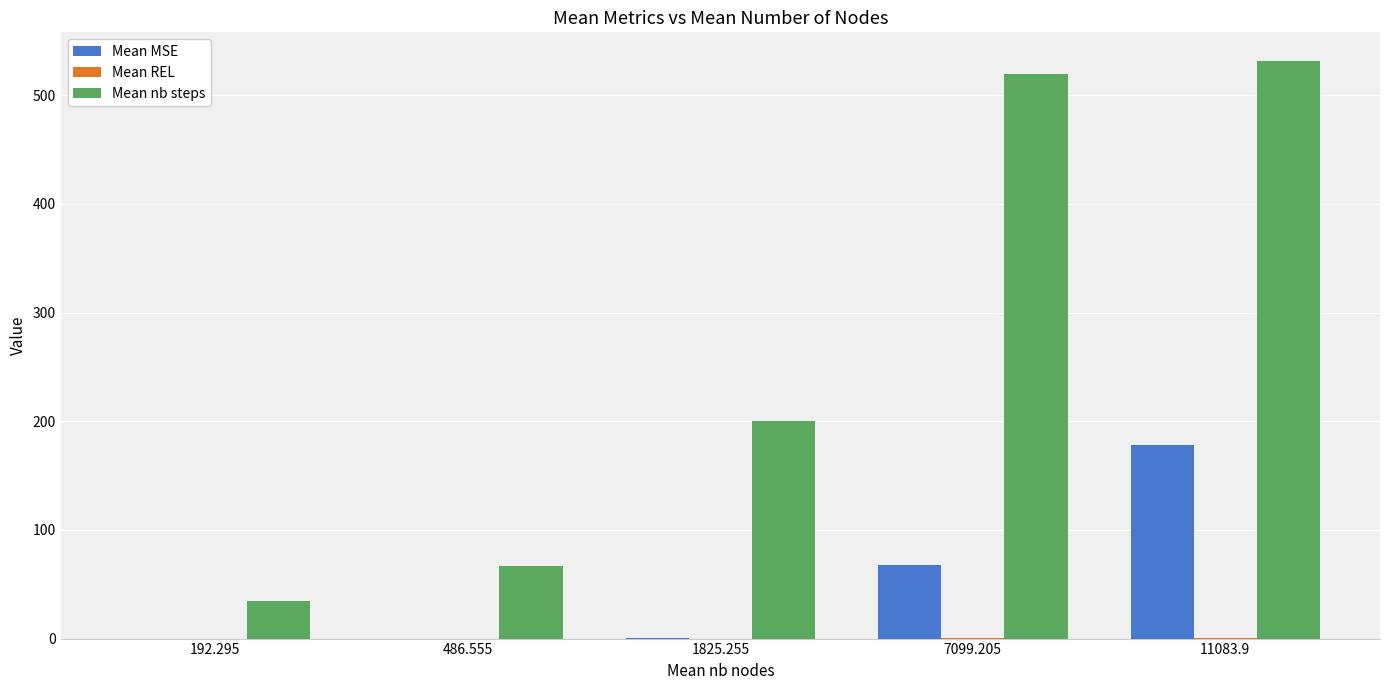

Between 192.295 and 11083.9, which series saw the biggest shift?

Mean nb steps